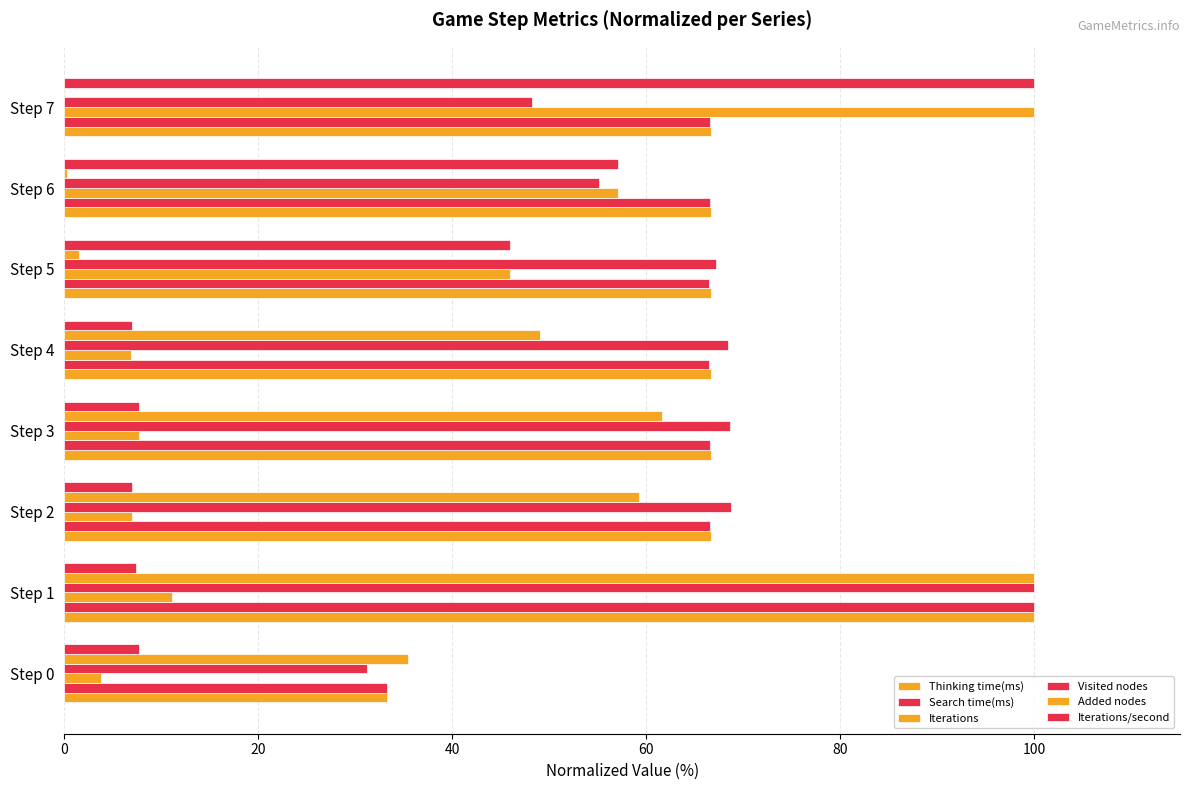

How many data points in Visited nodes are above 68?

4